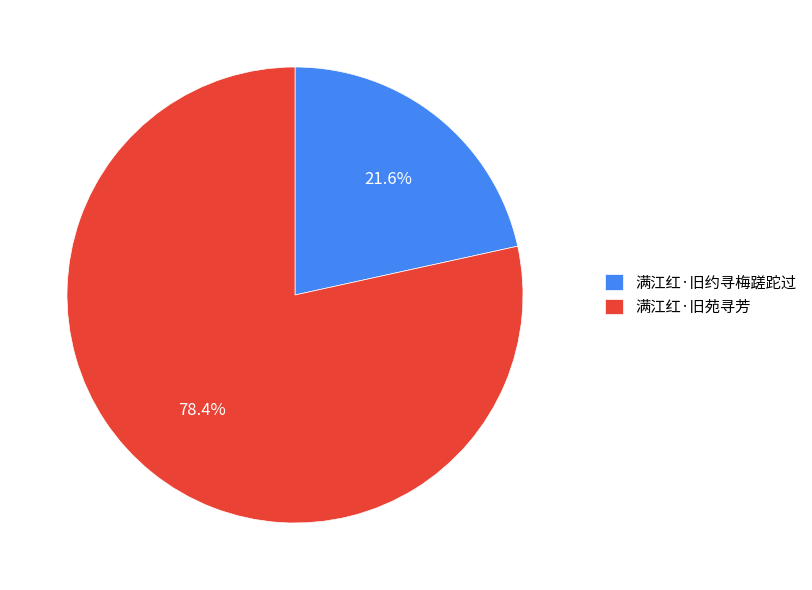

Approximately how many times larger is the value at 满江红·旧约寻梅蹉跎过 compared to 满江红·旧苑寻芳?

0.3